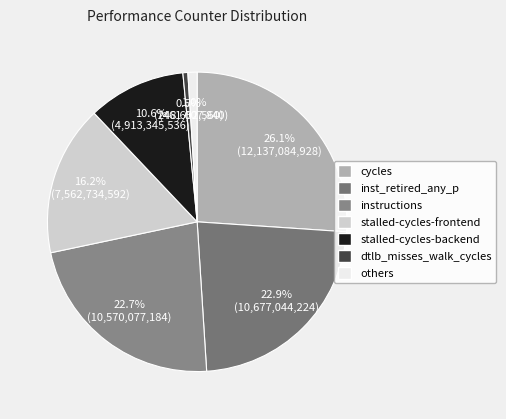

Which slice is the largest?

cycles